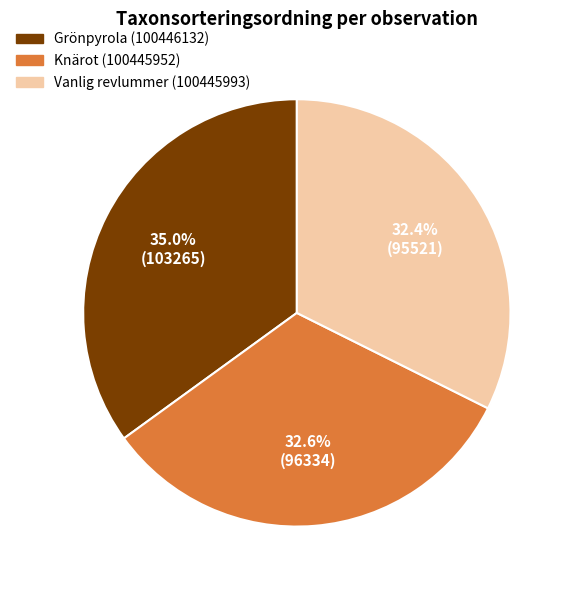

What is the largest slice in the pie chart?

Grönpyrola (100446132)